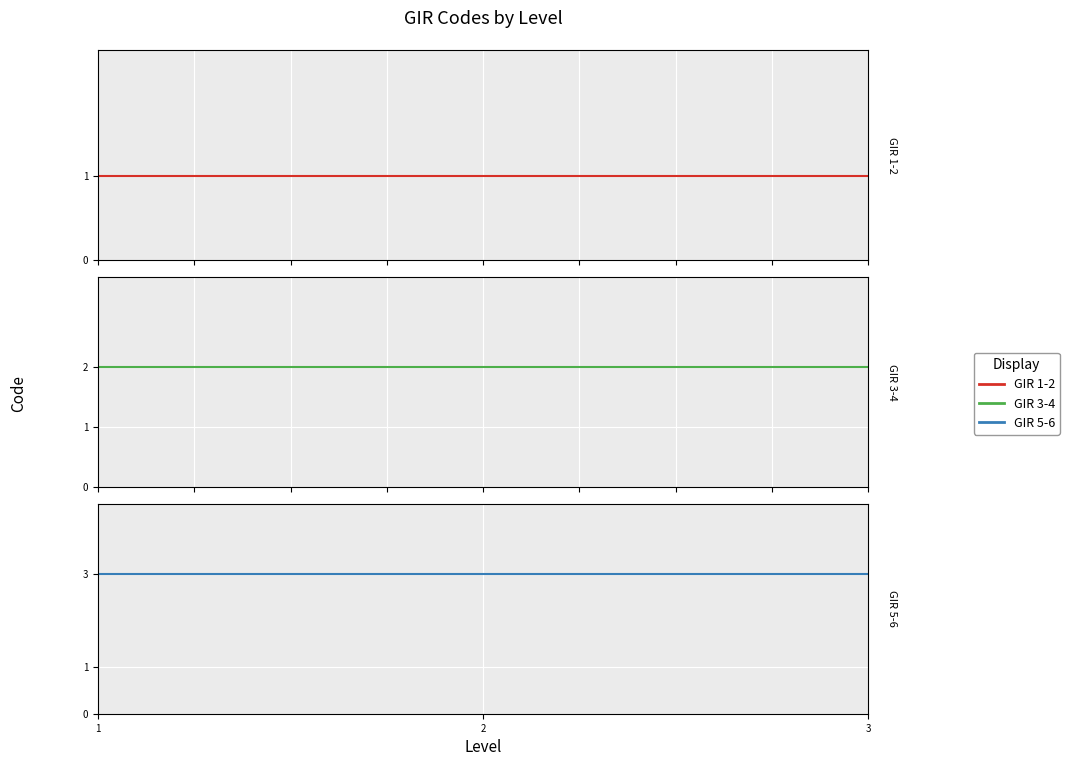

List the series in order of their peak value, highest first.

GIR 5-6, GIR 3-4, GIR 1-2